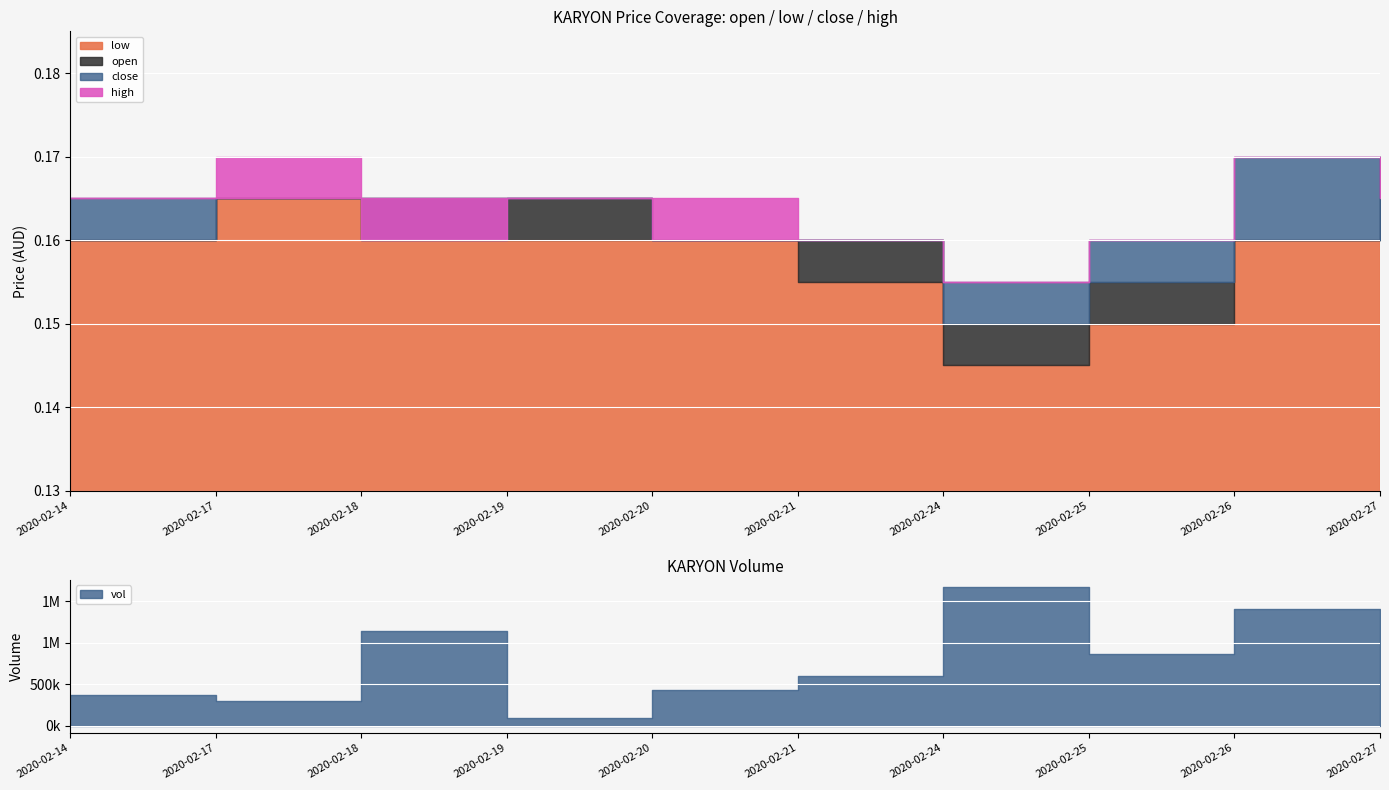

Is it true that low equals 0.3 at 2020-02-20?

False